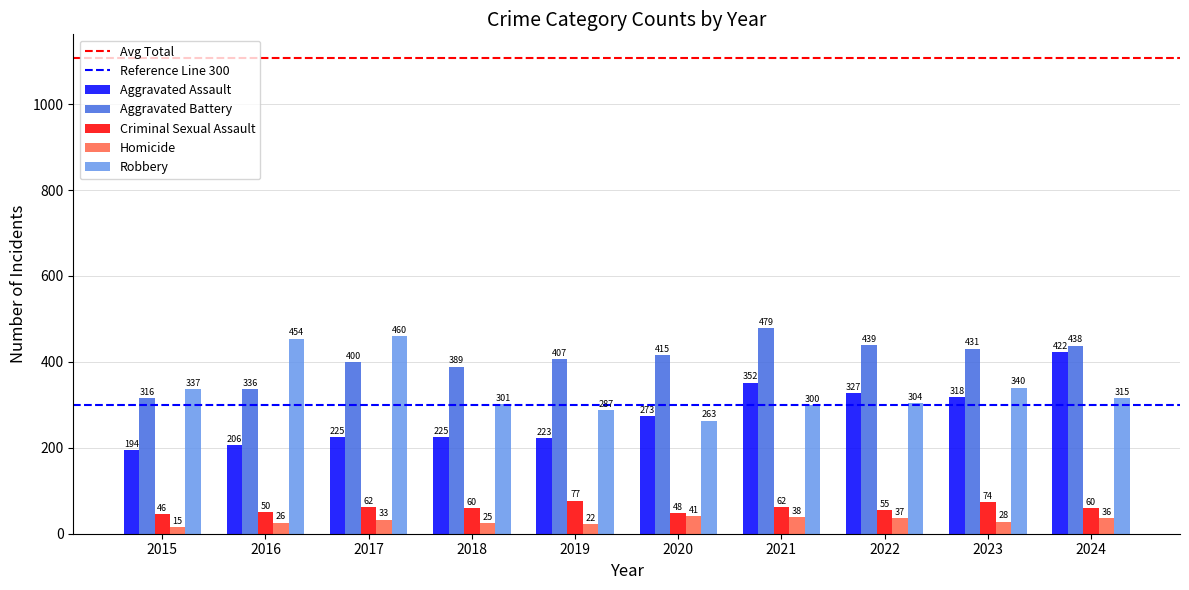

What is the spread (max minus min) of values at 2020?

374